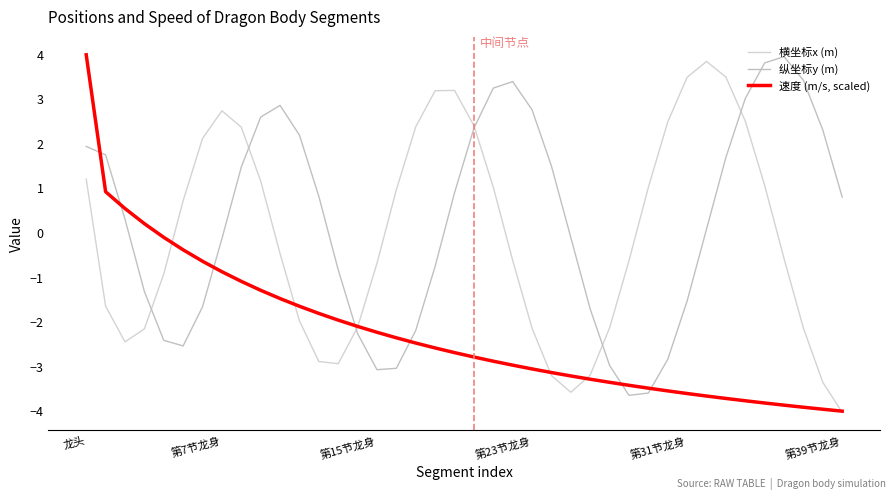

What is the minimum value shown in the chart?

-4.0